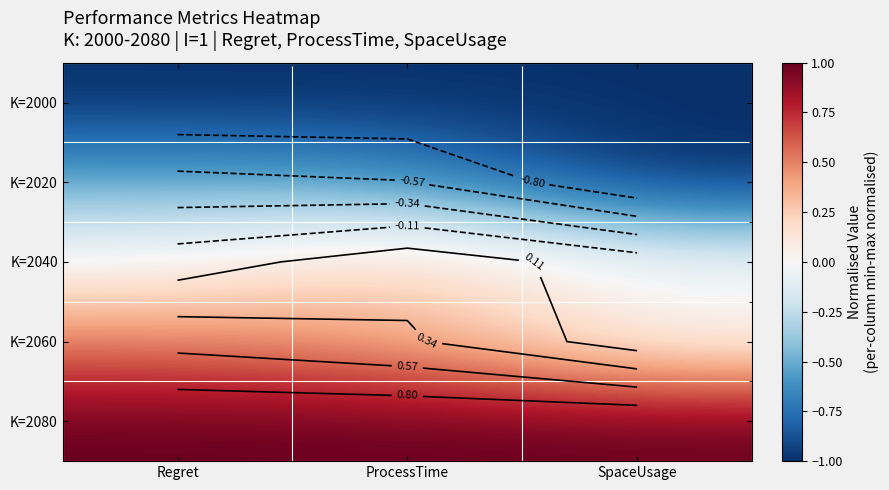

Is the value of K=2080 at SpaceUsage greater than the value of K=2020 at ProcessTime?

Yes